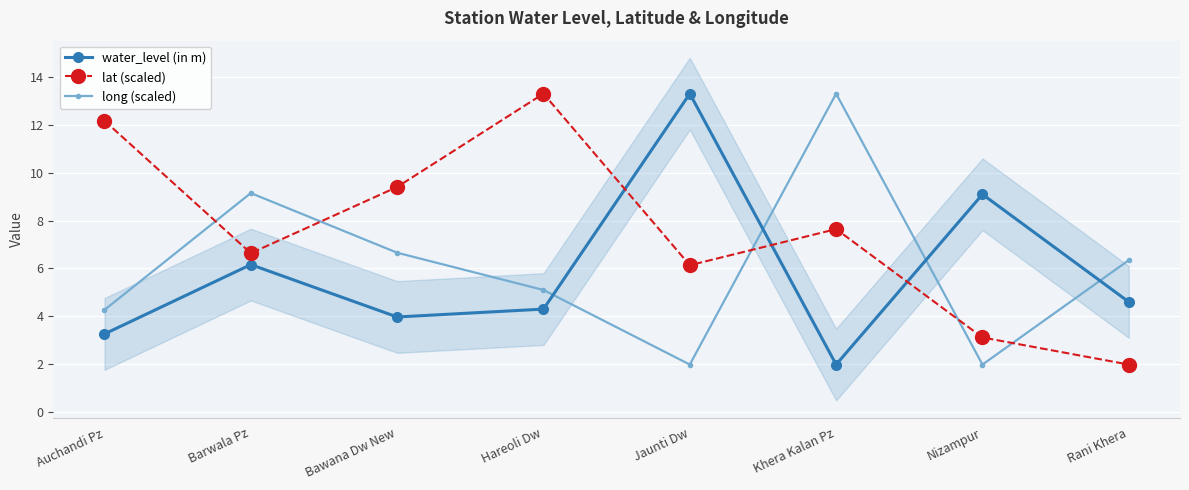

Between which two adjacent categories do water_level (in m) and long (scaled) first intersect?

Hareoli Dw and Jaunti Dw